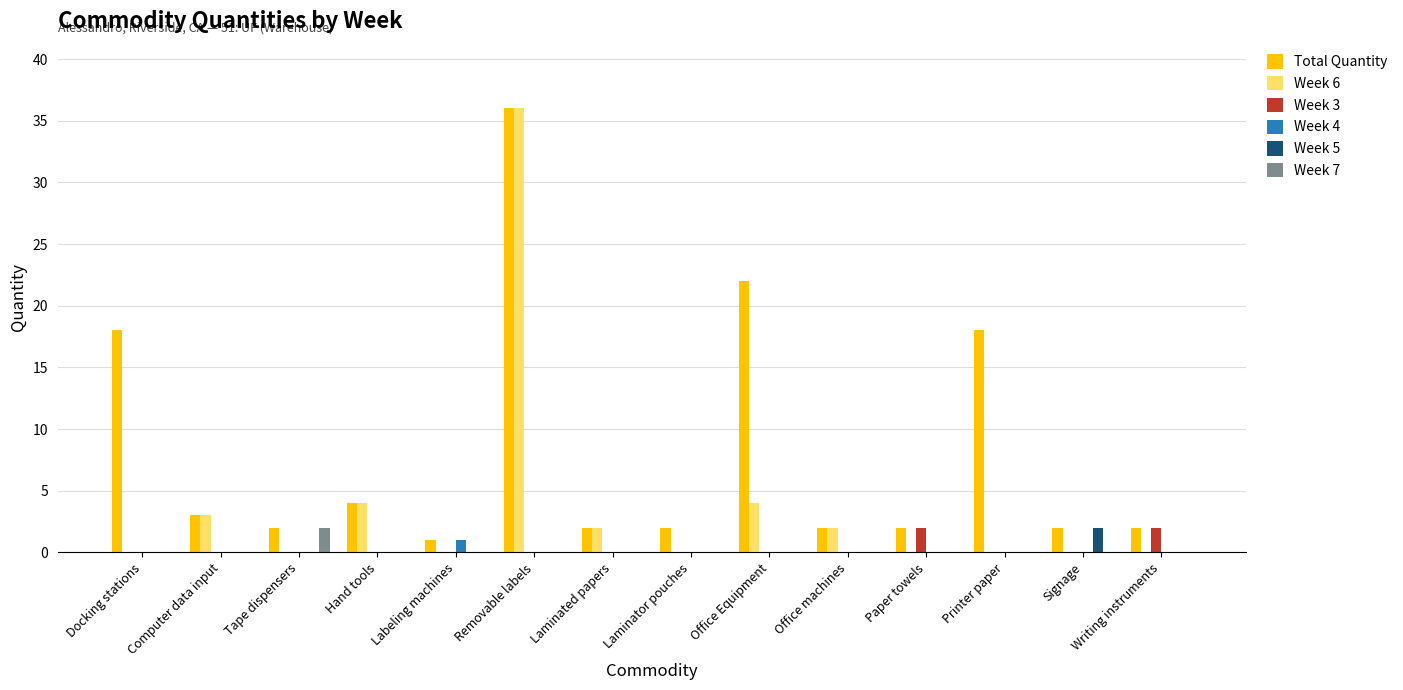

How many groups of bars are there?

14